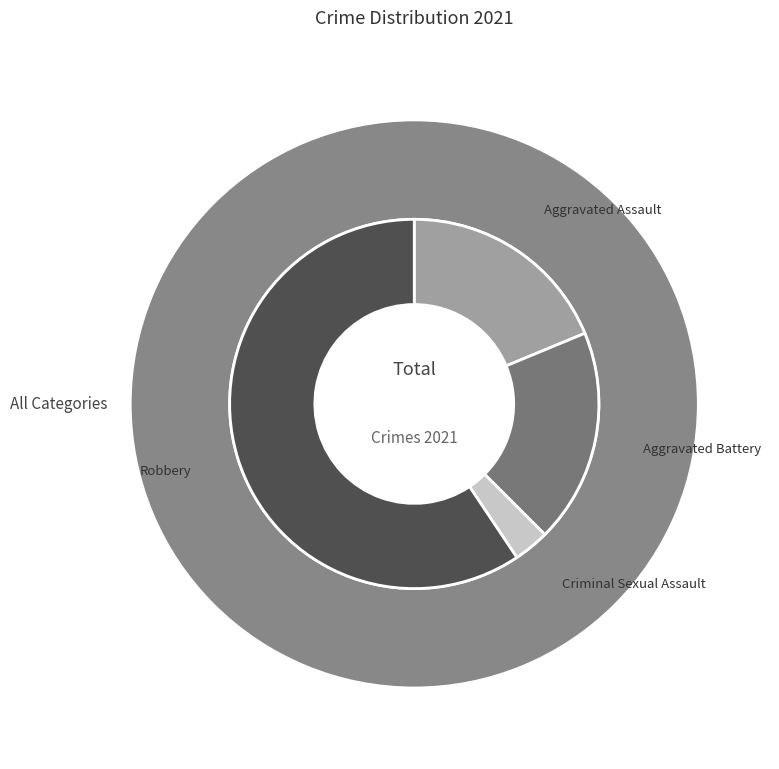

Approximately how many times larger is the value at Criminal Sexual Assault compared to Aggravated Assault?

0.2